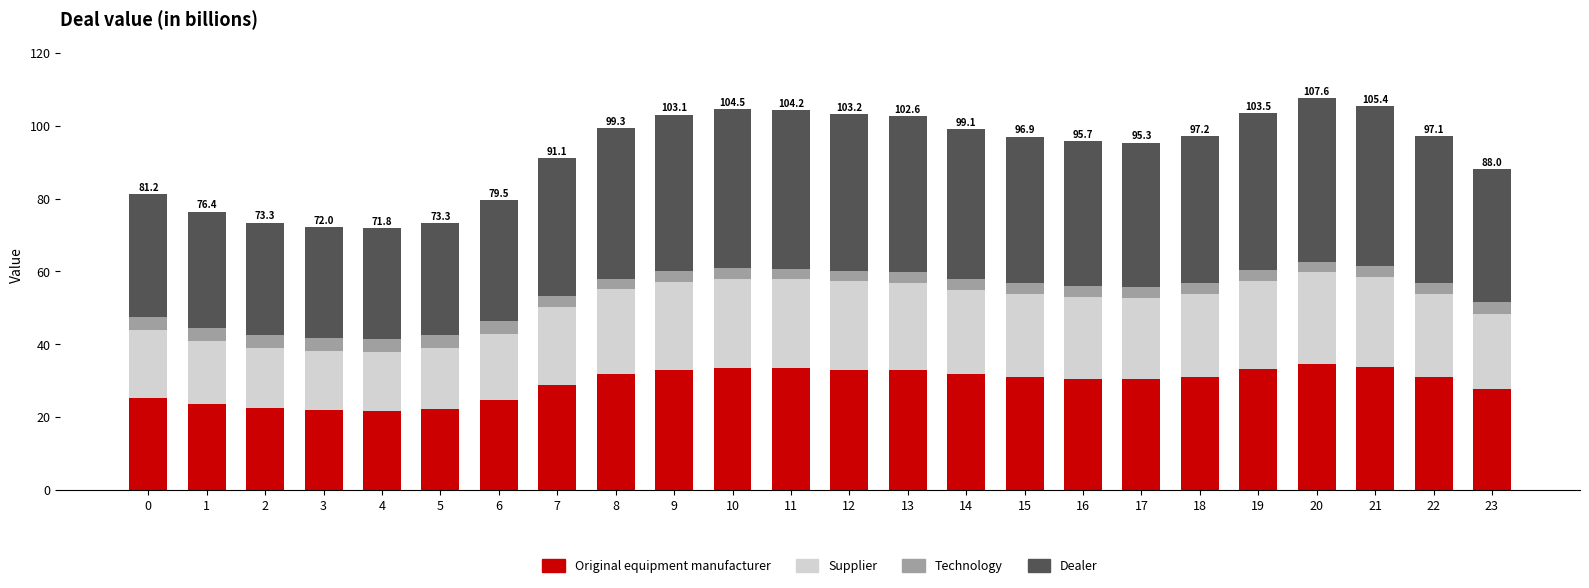

The value of Original equipment manufacturer at 18 is 15.1. True or false?

False